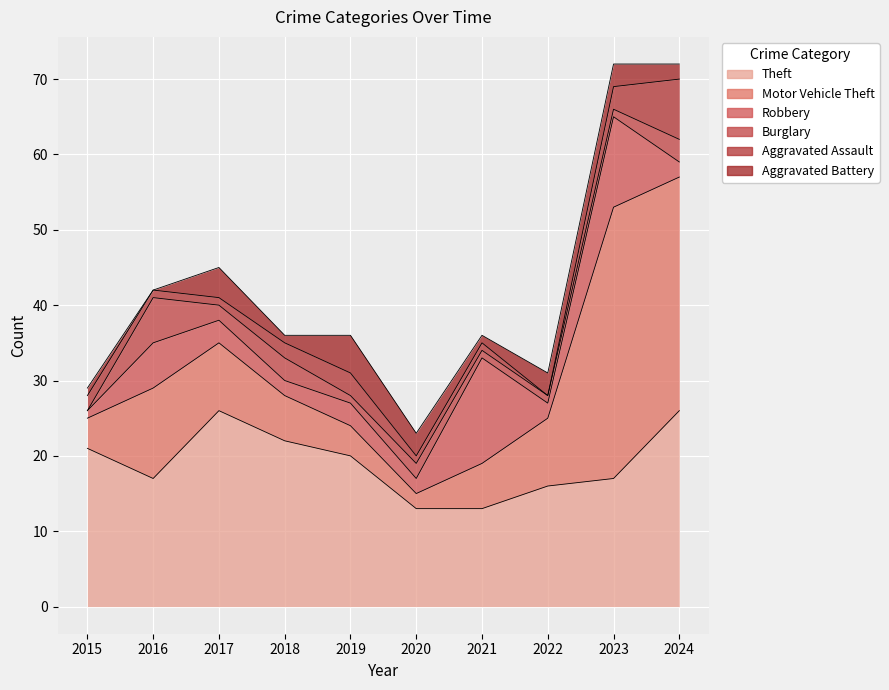

Between 2015 and 2022, which series saw the biggest shift?

Theft